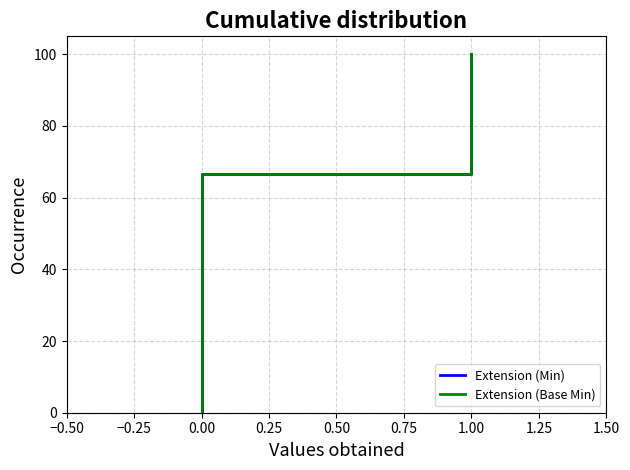

What is the label of the 9th point from the right?

−0.25